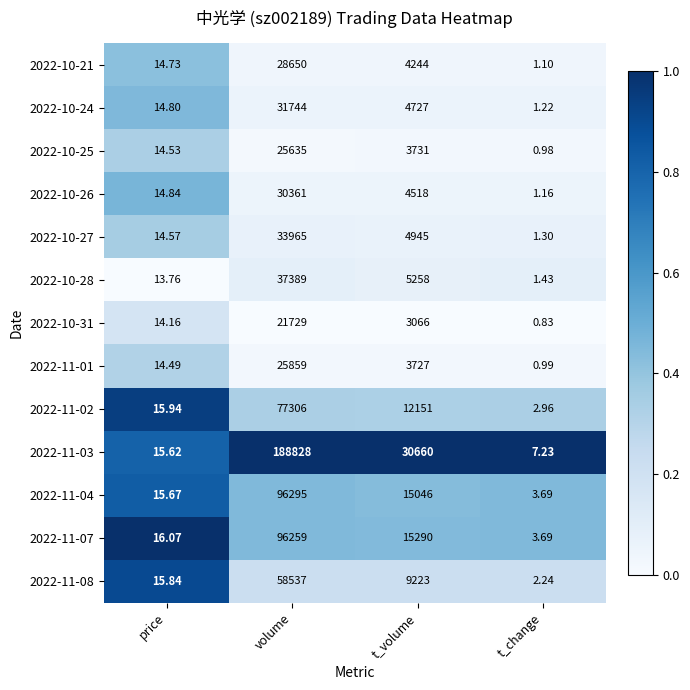

Rank the categories by 2022-11-08 value from lowest to highest.

t_change, price, t_volume, volume